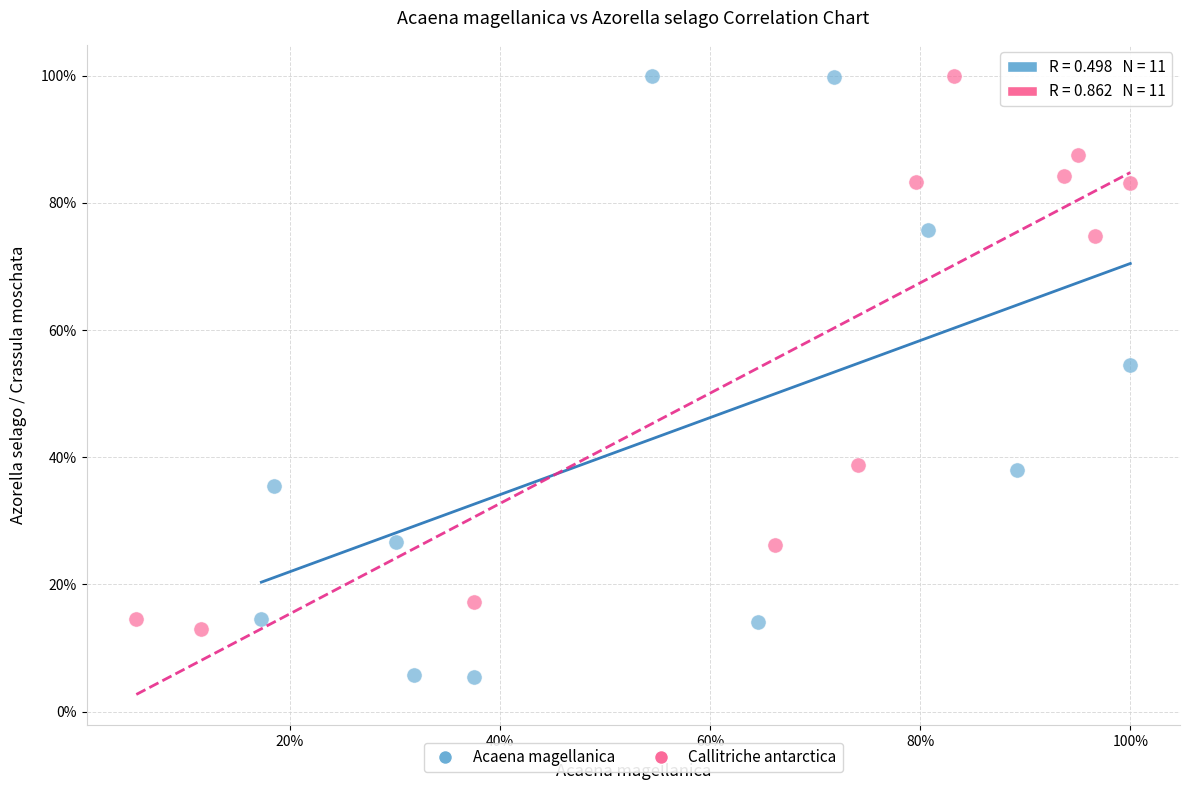

What are all the series names shown in the legend?

Acaena magellanica, Callitriche antarctica